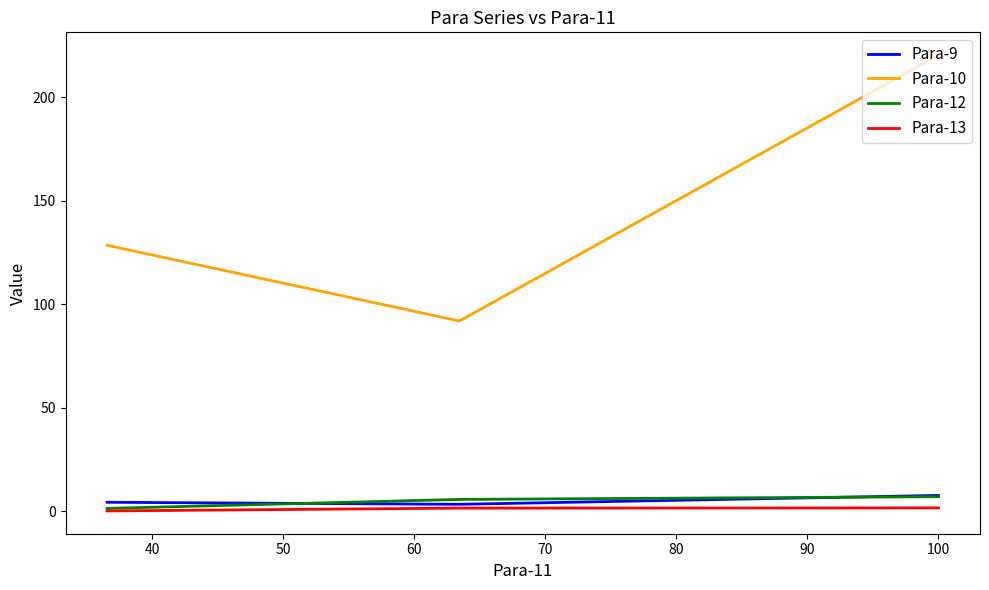

Which series has the largest range (max minus min)?

Para-10